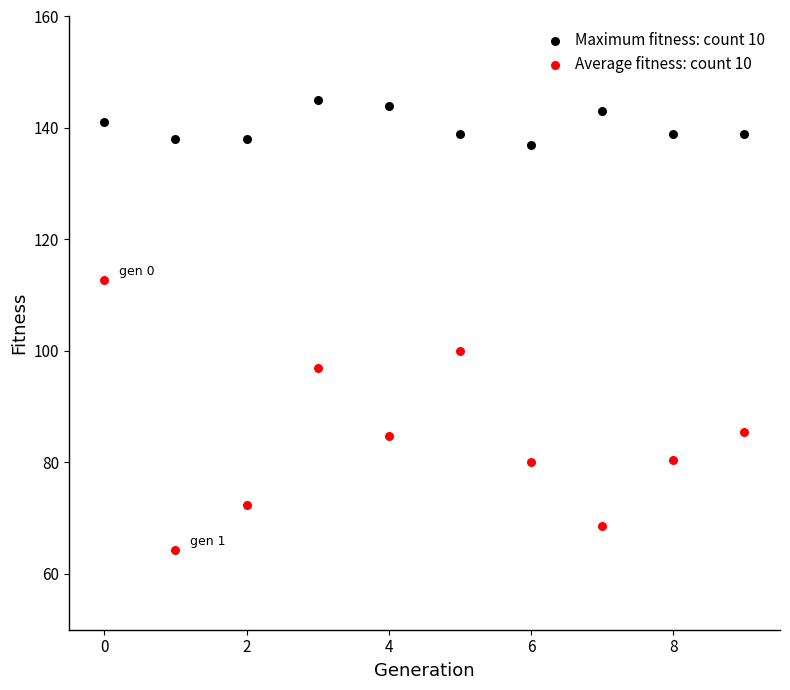

Which series has the largest Y range (max minus min)?

Average fitness: count 10